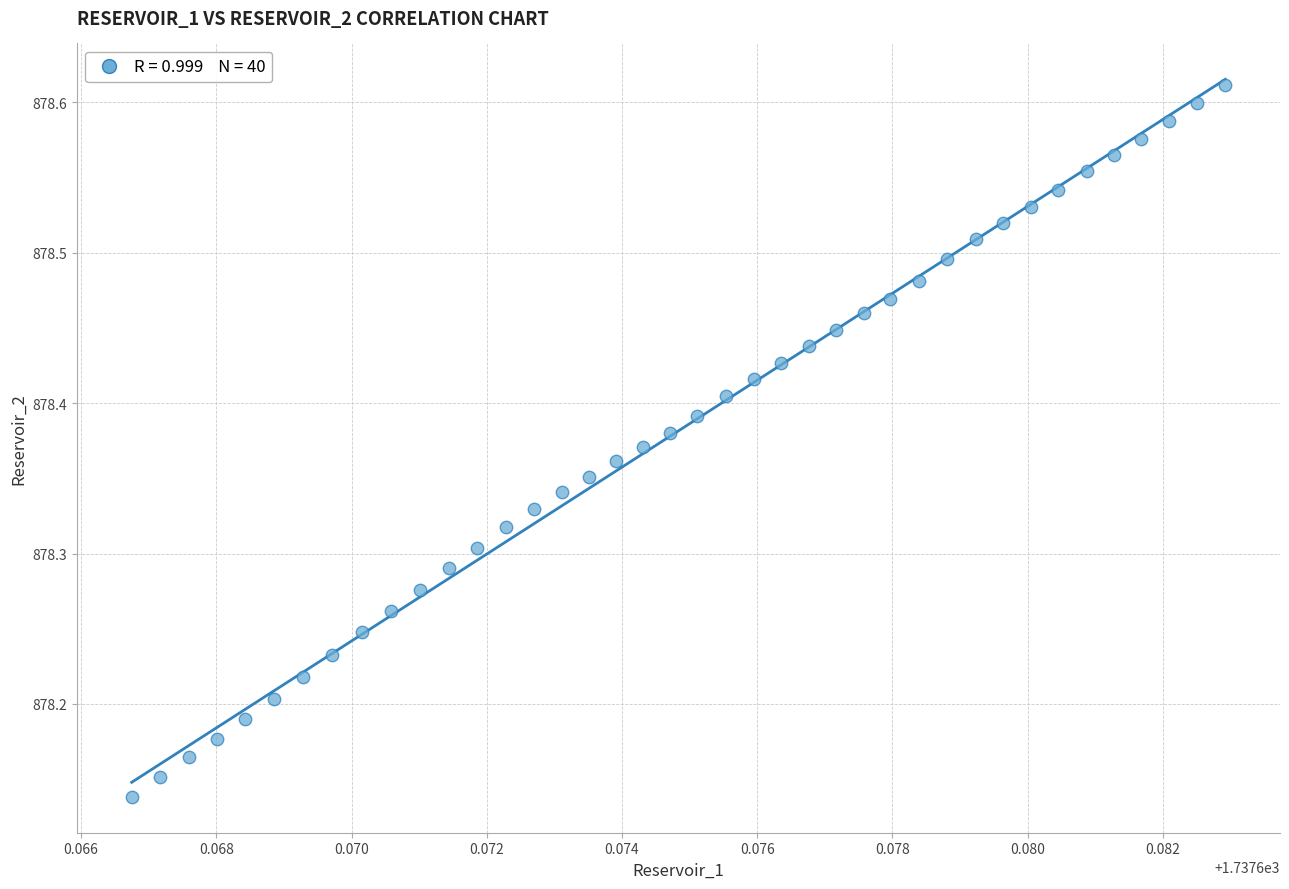

What is the range of Y values (max minus min)?

0.5